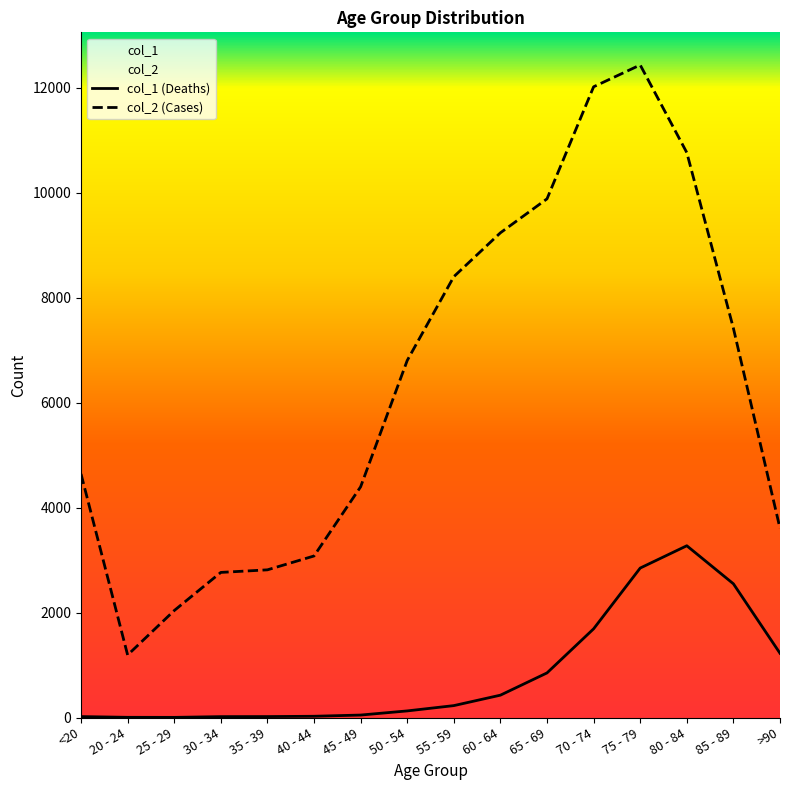

Which has a higher value, 60 - 64 or 70 - 74?

70 - 74